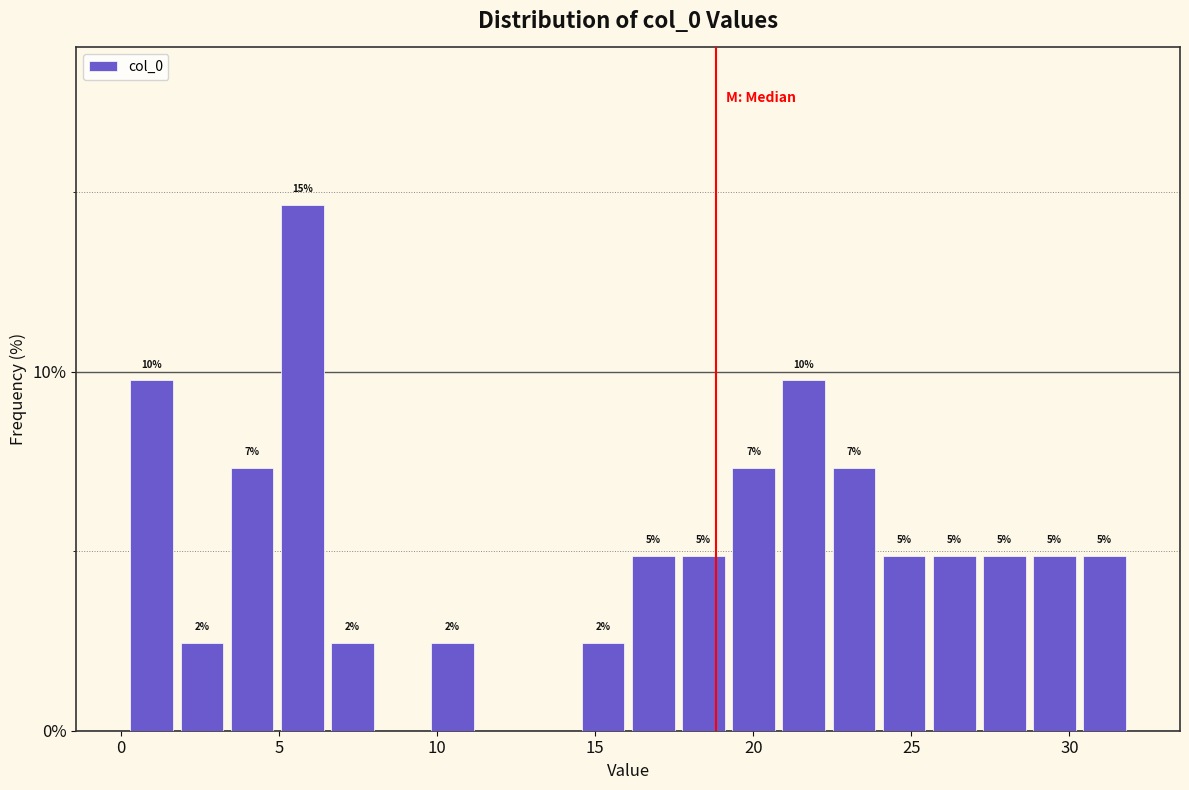

Read against the x-axis, roughly where is the centre of the tallest bar?

5.5